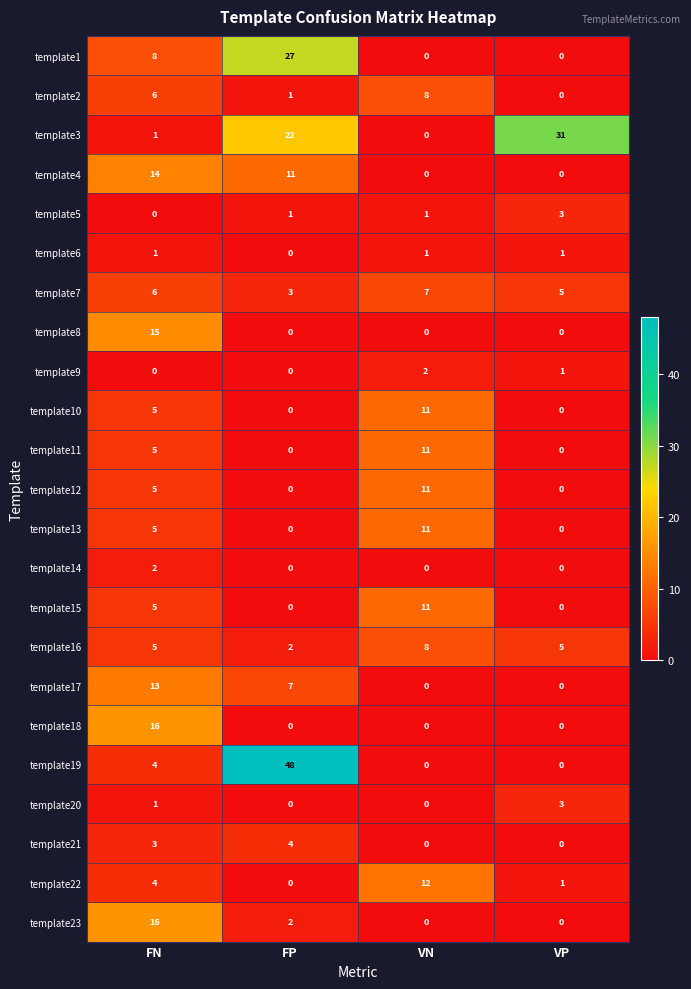

Where is template21 nearest to the value 2?

FN